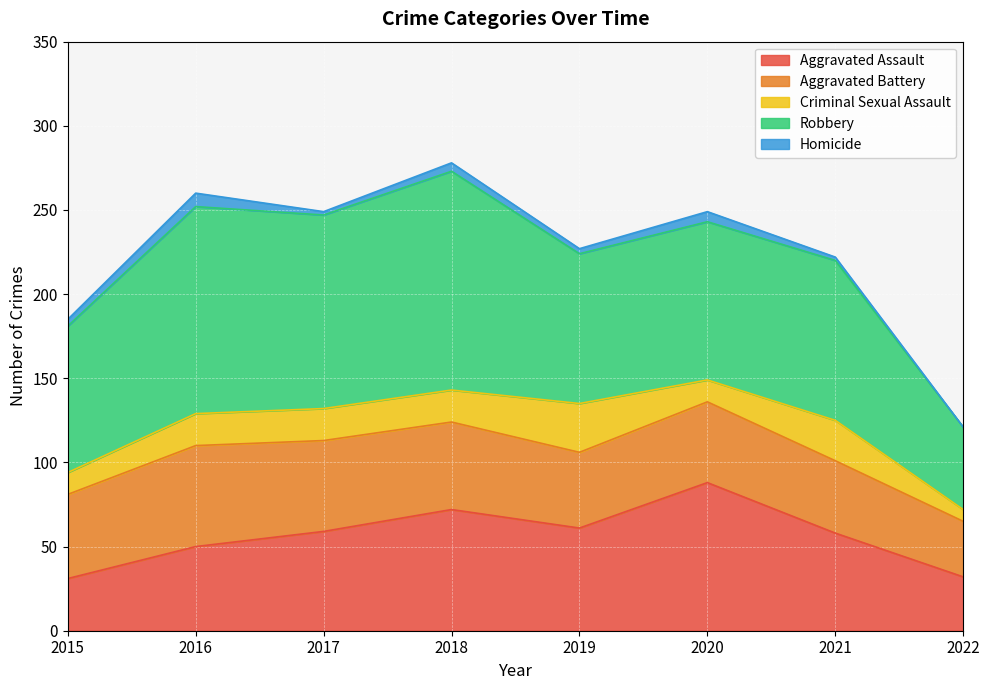

Reading right to left, transcribe all the data shown in this chart.

Aggravated Assault: 2022=32	2021=58	2020=88	2019=61	2018=72	2017=59	2016=50	2015=31
Aggravated Battery: 2022=33	2021=43	2020=48	2019=45	2018=52	2017=54	2016=60	2015=50
Criminal Sexual Assault: 2022=7	2021=24	2020=13	2019=29	2018=19	2017=19	2016=19	2015=13
Robbery: 2022=49	2021=95	2020=94	2019=89	2018=130	2017=115	2016=123	2015=87
Homicide: 2022=0	2021=2	2020=6	2019=3	2018=5	2017=2	2016=8	2015=4